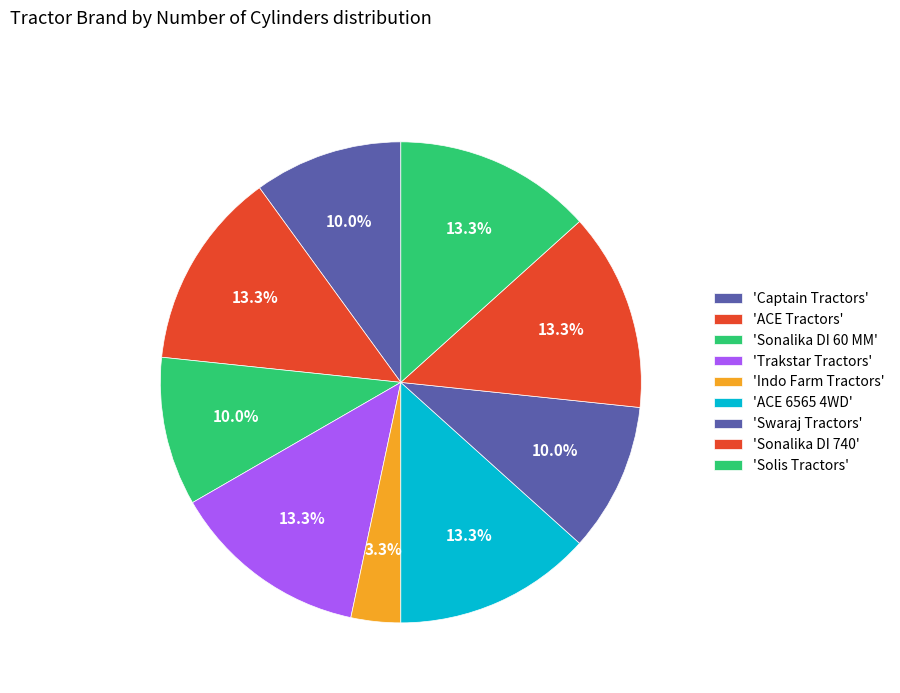

How many segments does this pie chart have?

9